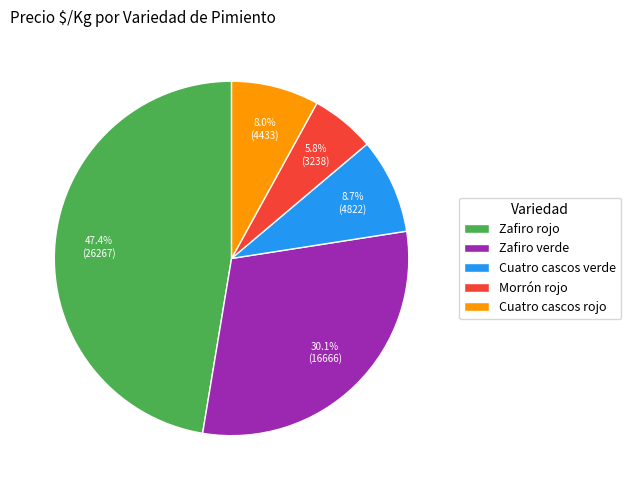

Is there a majority slice in this chart?

No